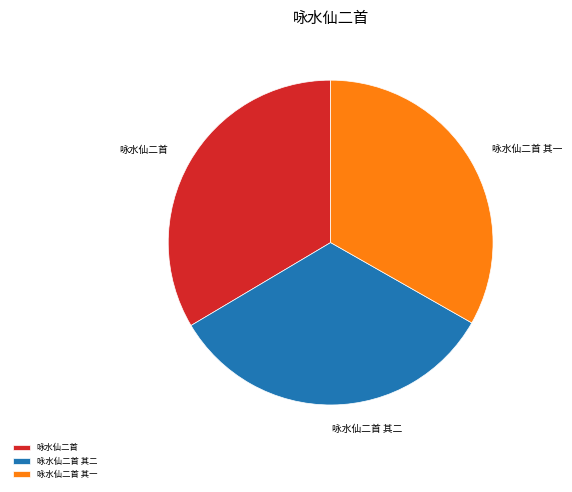

How many slices are in this pie chart?

3